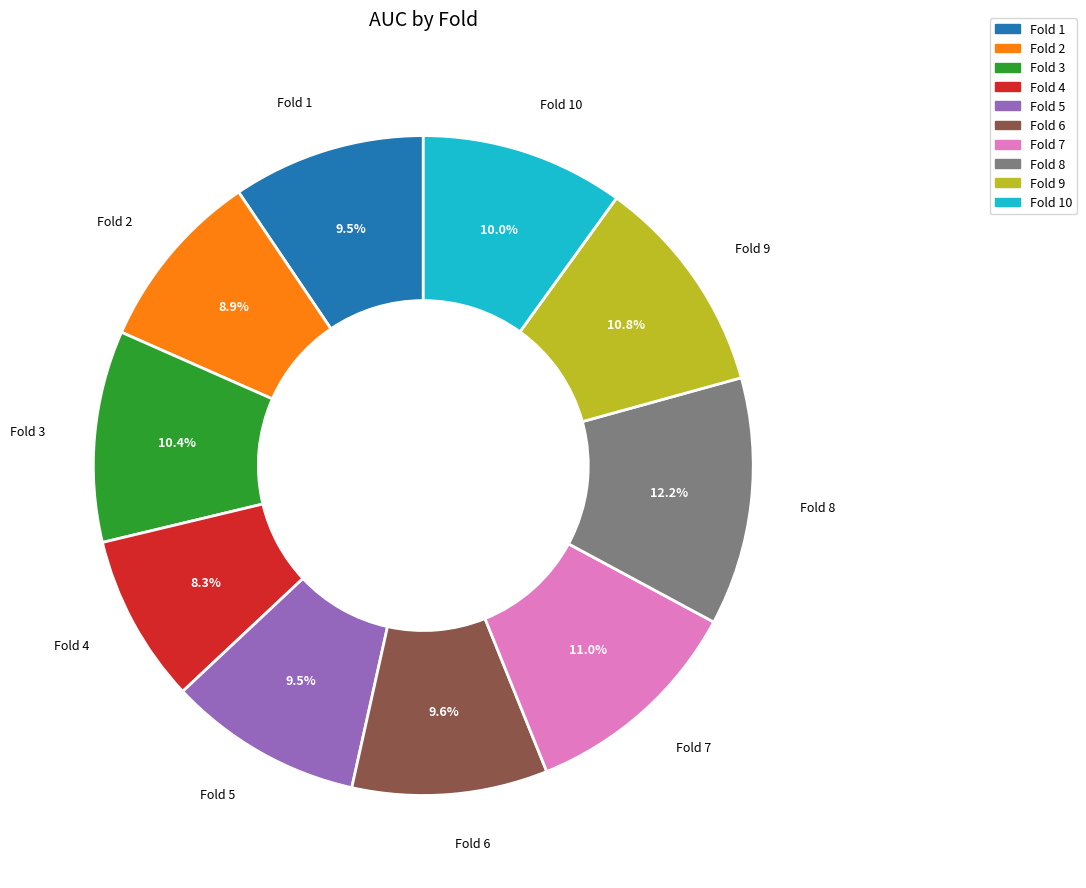

Is it true that Fold 1 is 16% of the pie?

False